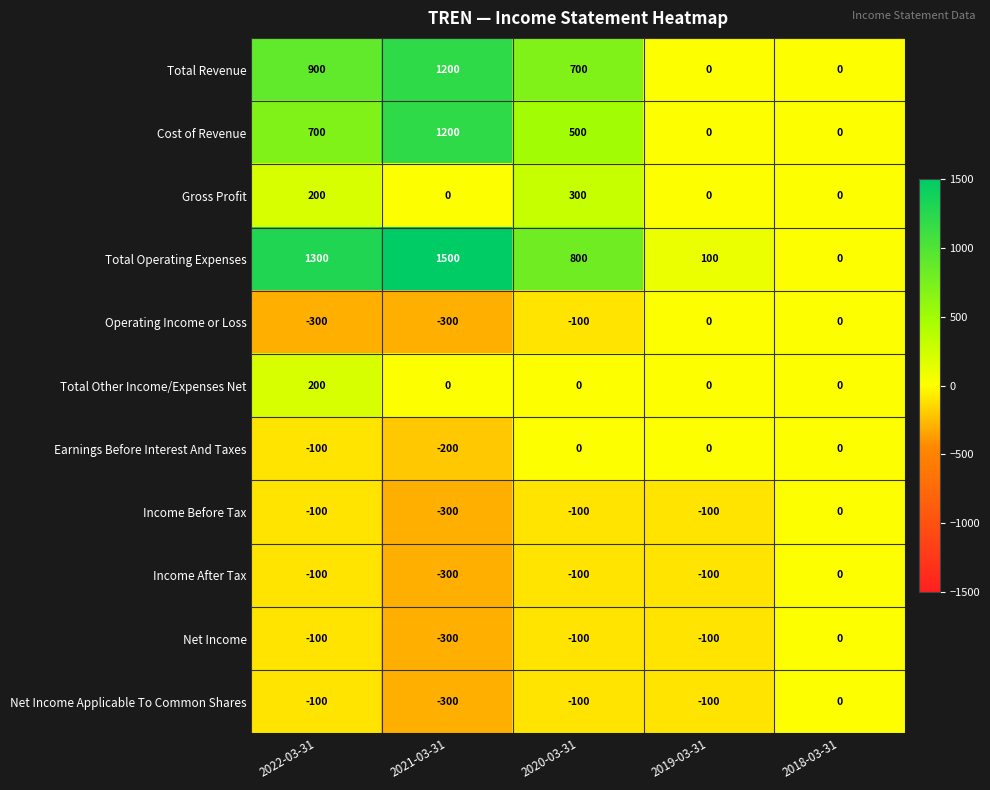

Between 2022-03-31 and 2019-03-31, which series saw the biggest shift?

Total Operating Expenses